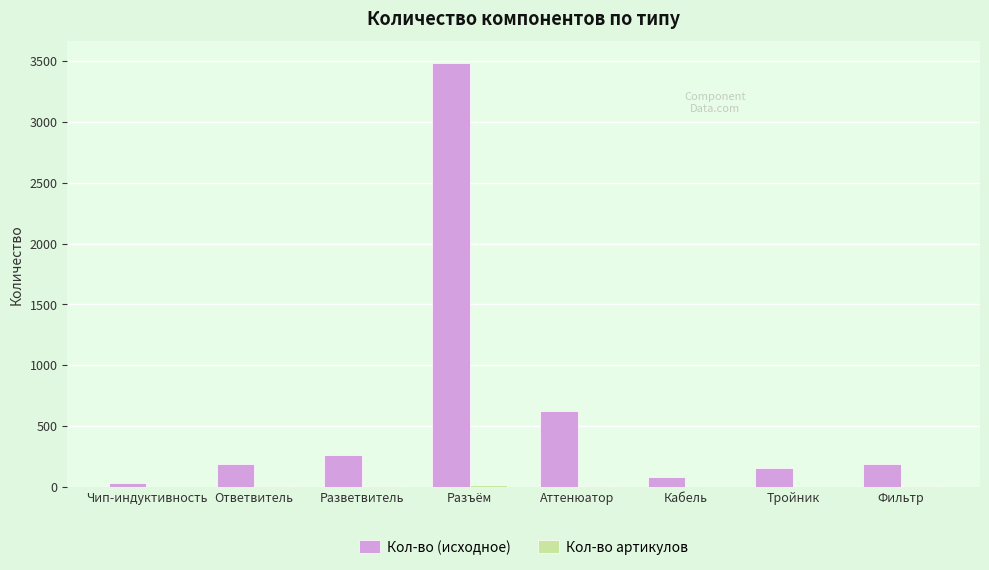

At which category is the sum across all series the highest?

Разъём